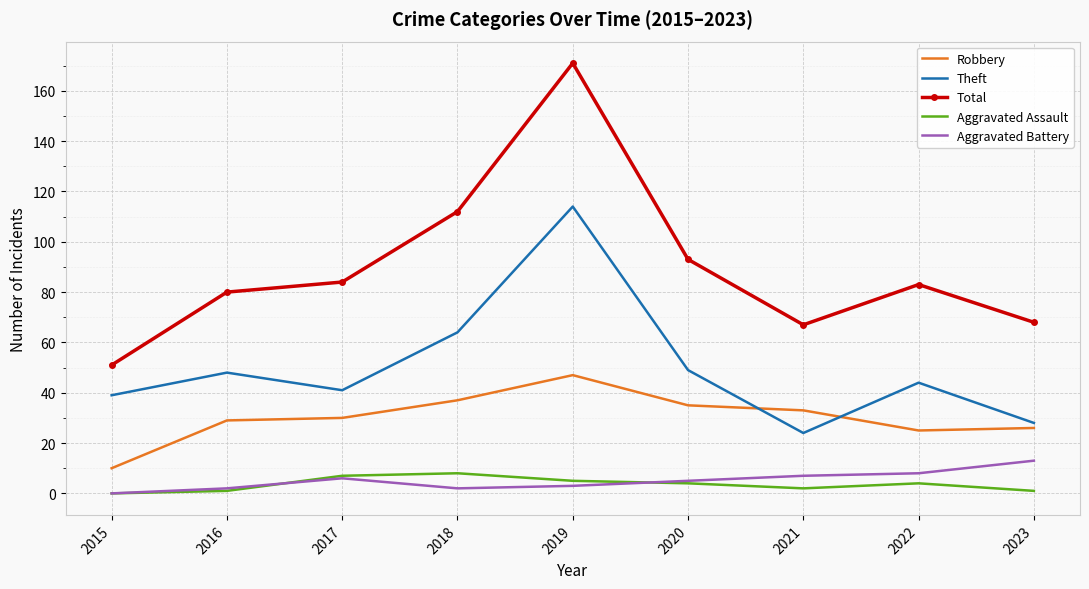

Which series has the largest range (max minus min)?

Total